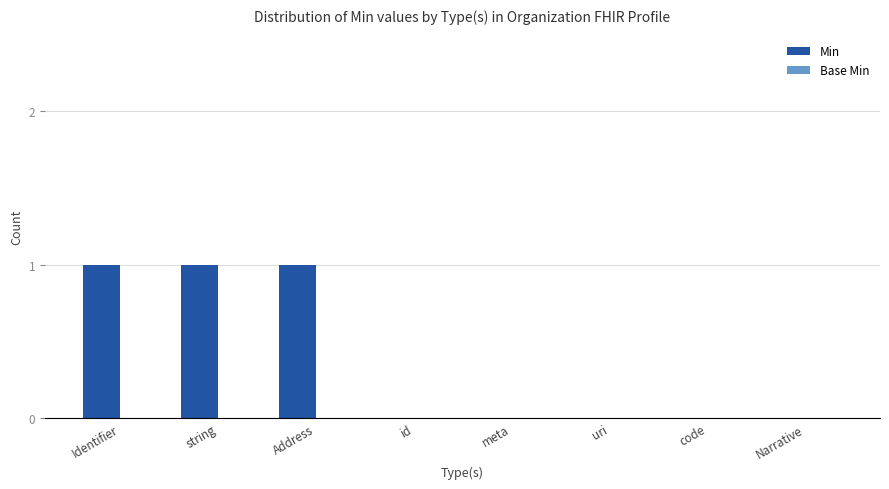

The value at id is 0. True or false?

True